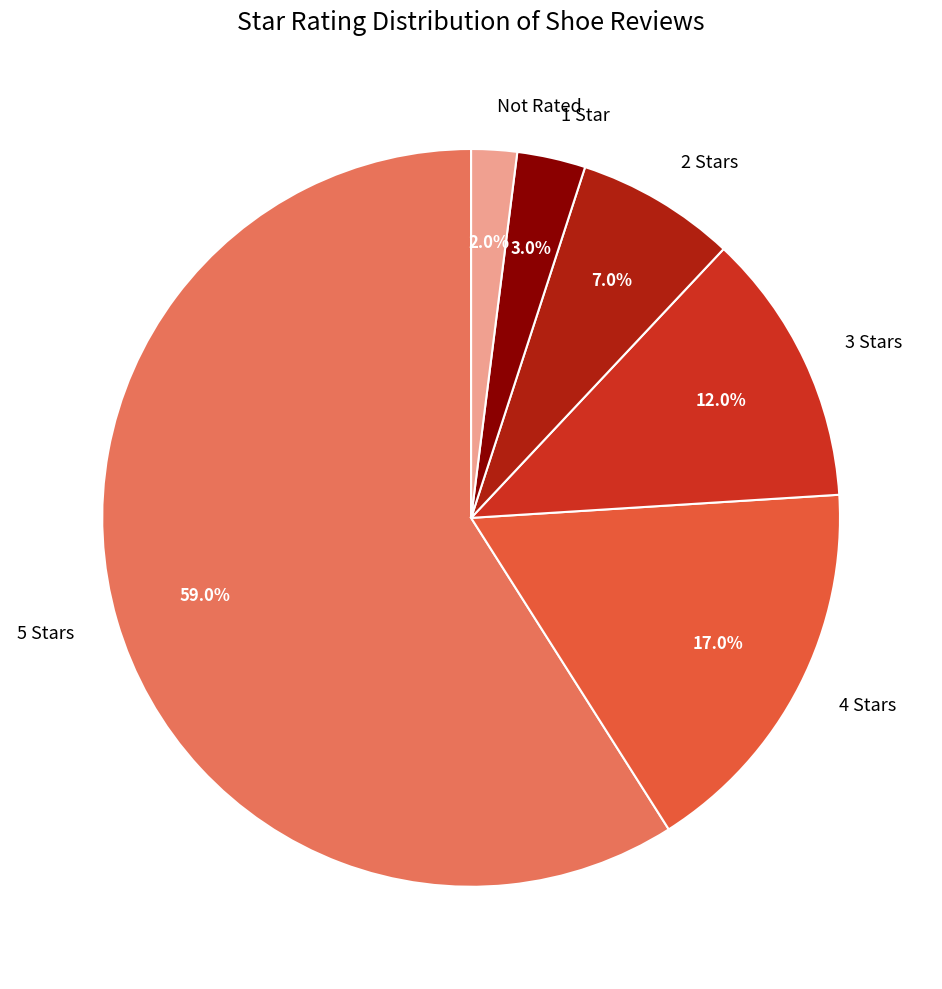

Do 5 Stars and 2 Stars together represent more than half of the pie?

Yes